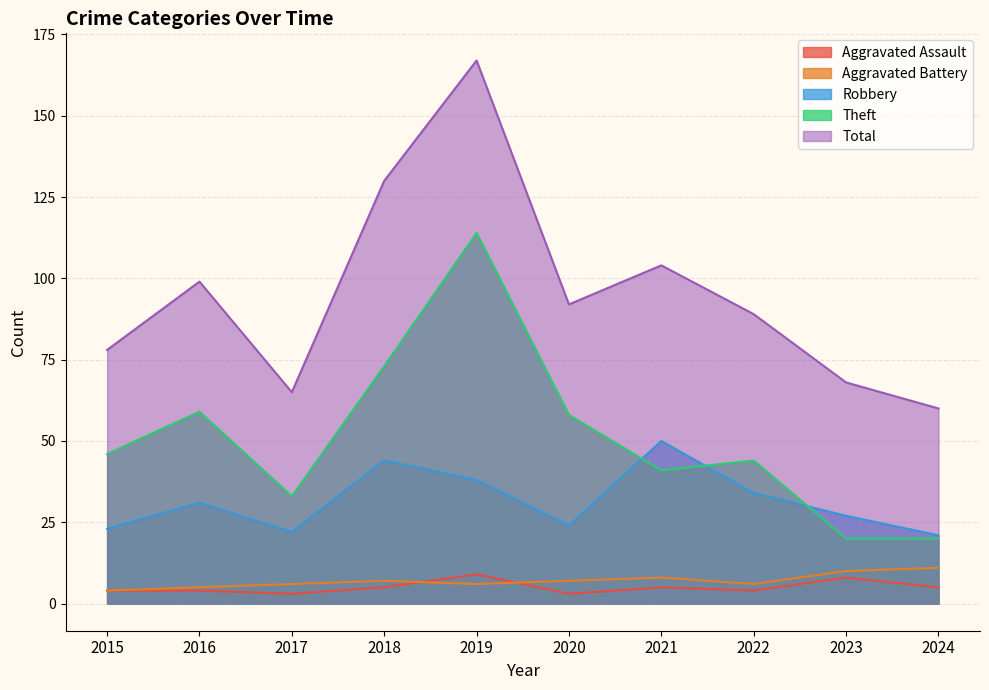

Is it true that Aggravated Assault equals 4 at 2016?

True